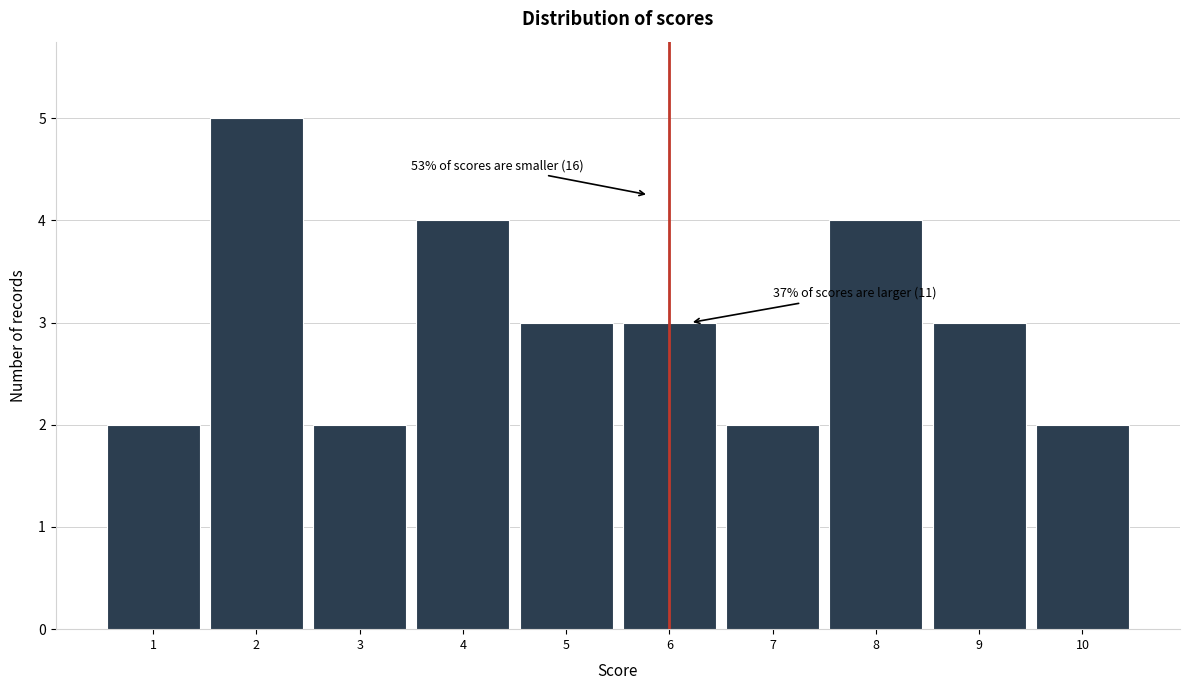

Over which range of the x-axis is the bar tallest?

1.5 to 2.5